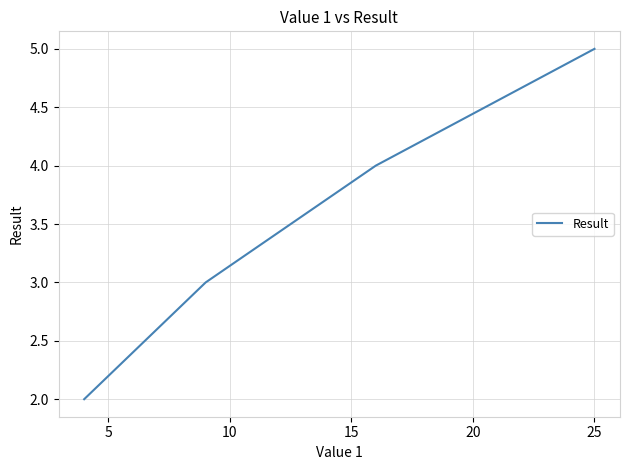

True or false: the data has more than 2 interior local peaks.

False